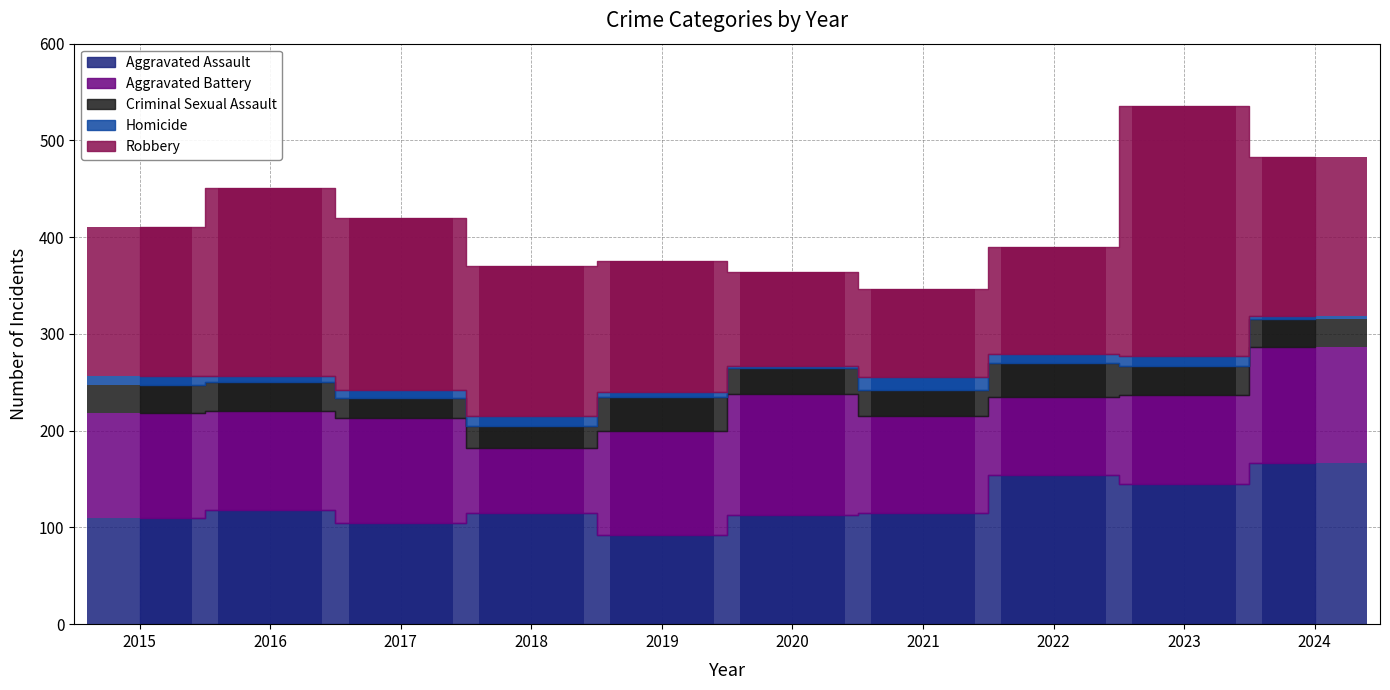

How many bars are there in each group?

5